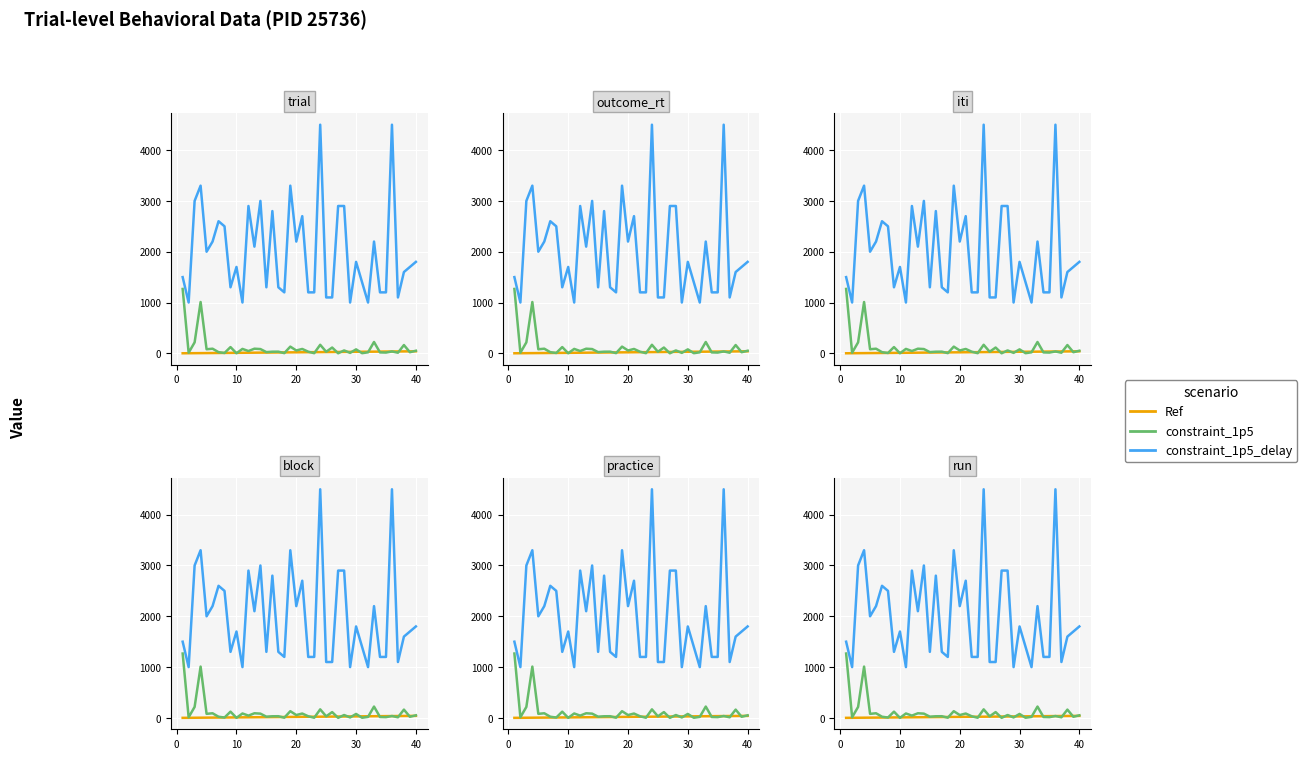

What is the minimum value shown in the chart?

1